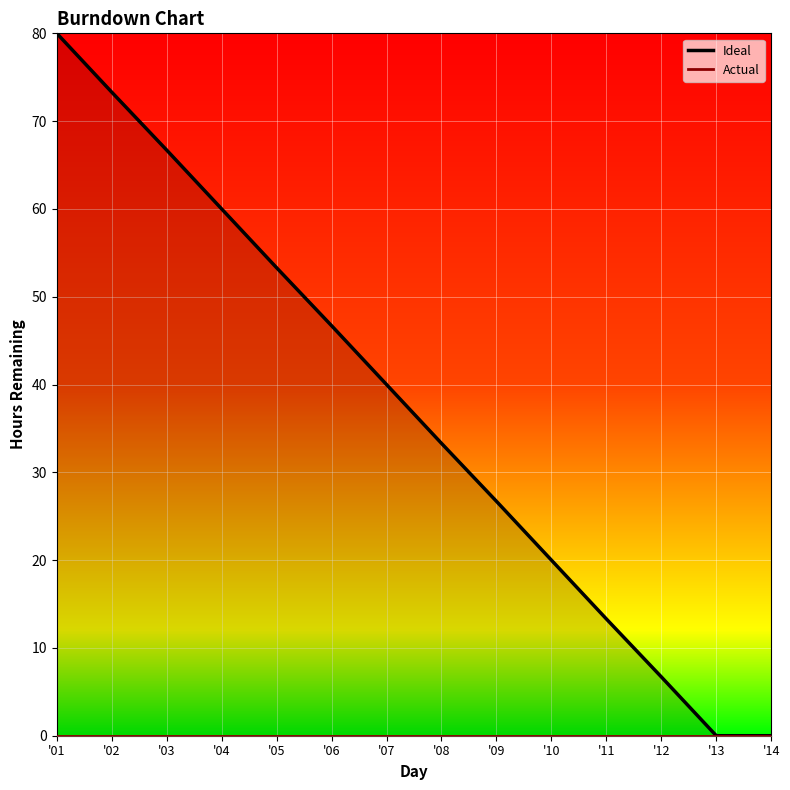

True or false: the data has more than 2 interior local peaks.

False